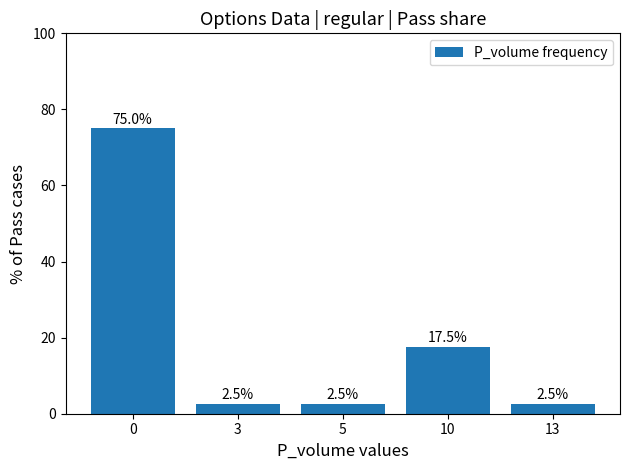

True or false: the data shows 2.5 at 3.

True